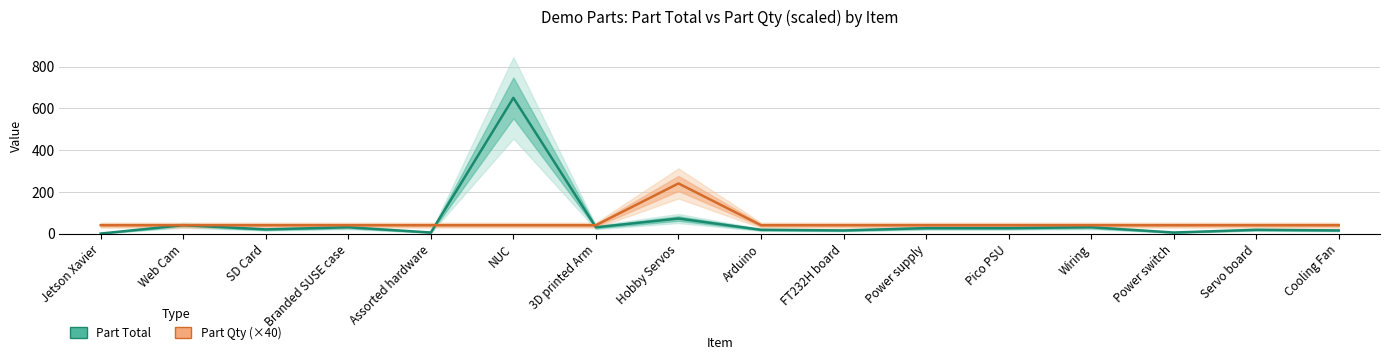

How many times do Part Qty (×40) and Part Total cross each other?

2